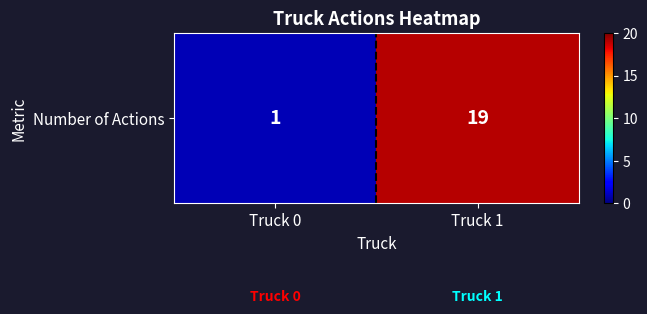

How many series are shown in this chart?

1